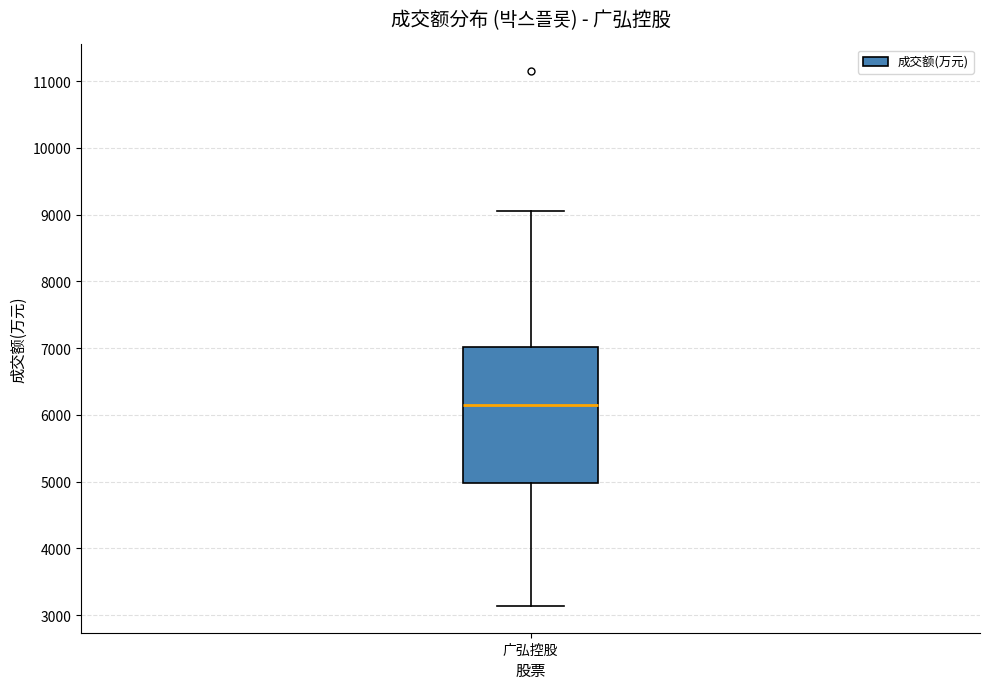

Read this box plot against the y-axis: the position of the median line, the range covered by the box, and the ends of both whiskers. The values are not printed on the chart, so give them approximately, as read against the axis.

median 6100, box 5000 to 7000, whiskers 3100 to 9100